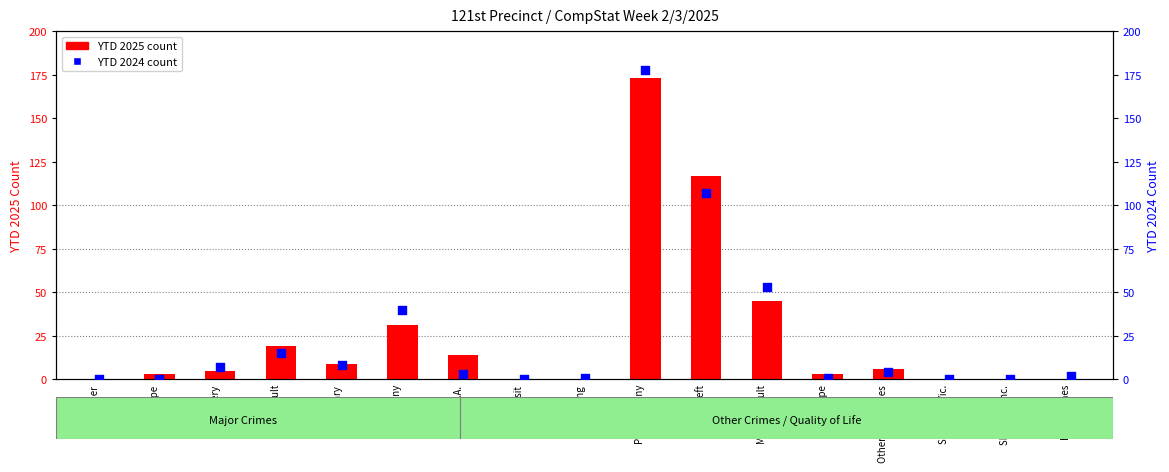

What is the total value across all series at Retail Theft?

224